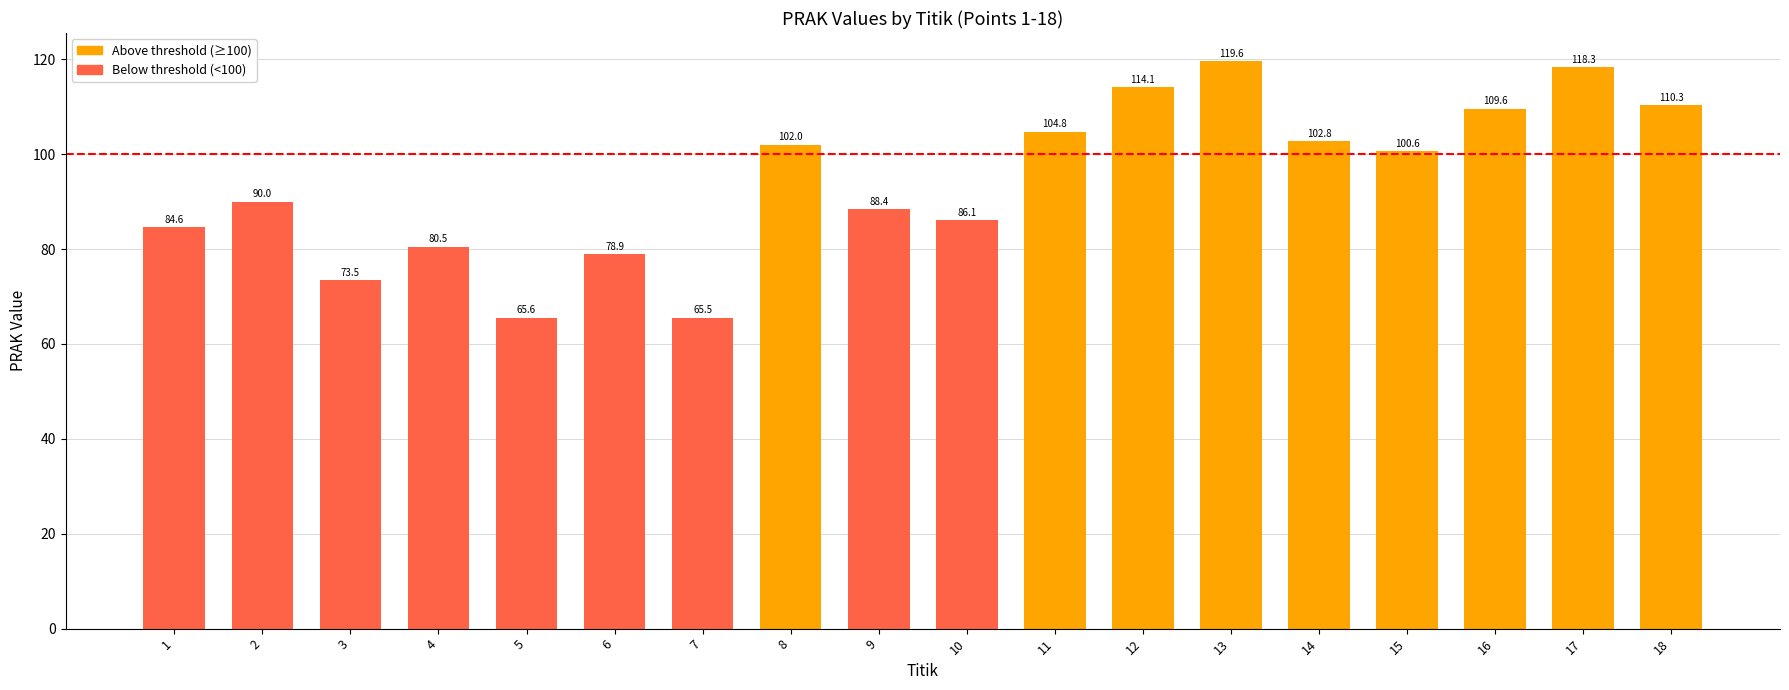

Does the chart contain any negative values?

No